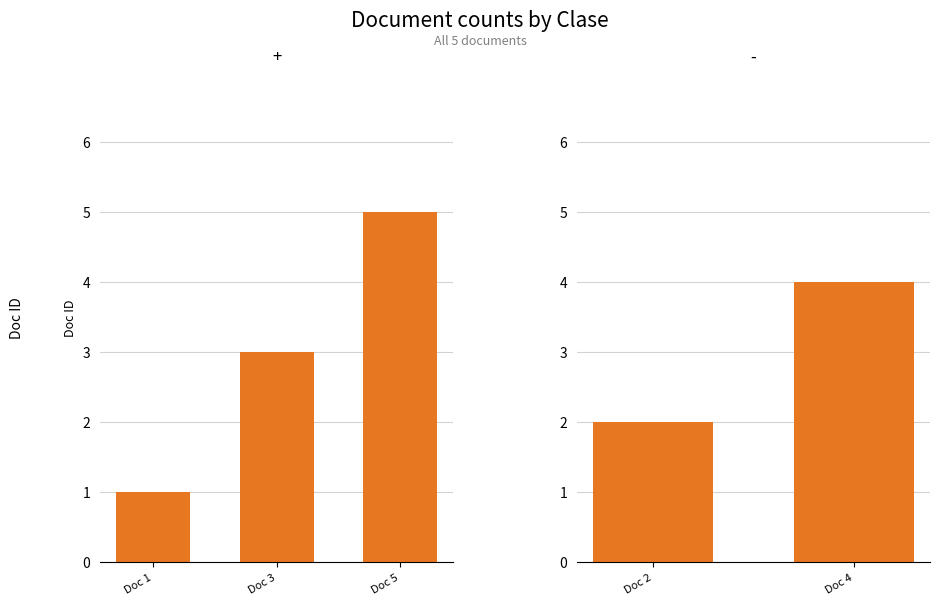

At which category does the chart reach its minimum across all series?

Doc 1